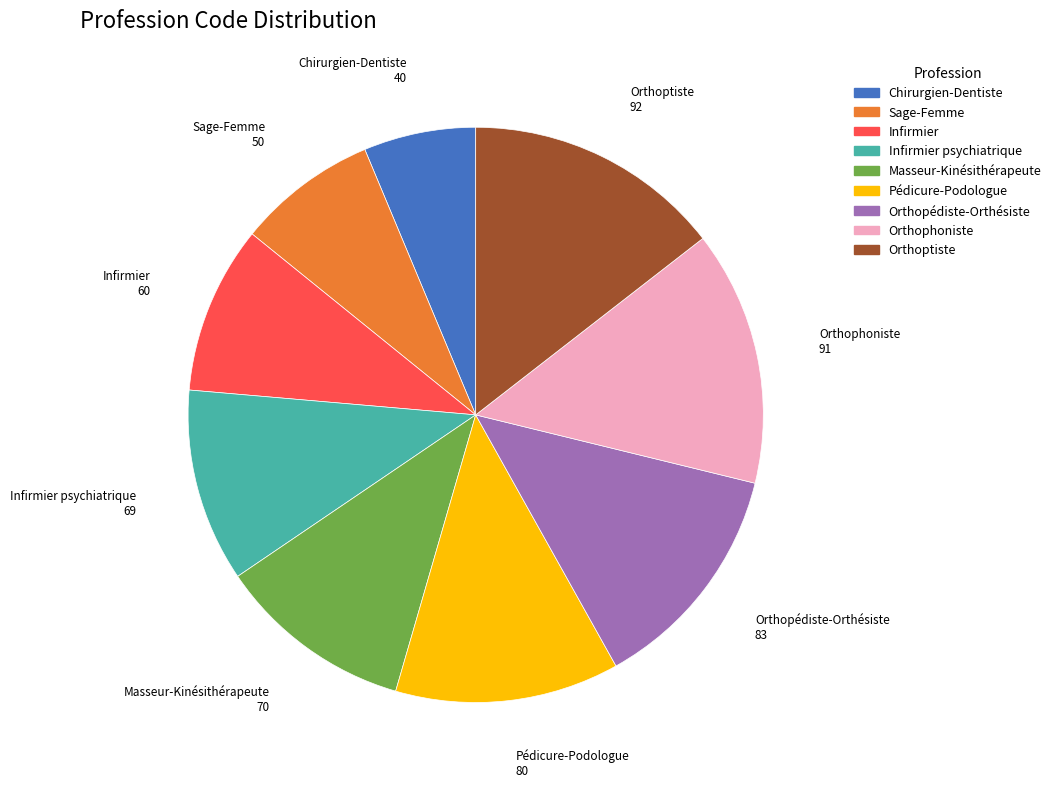

Does any single category account for the majority?

No